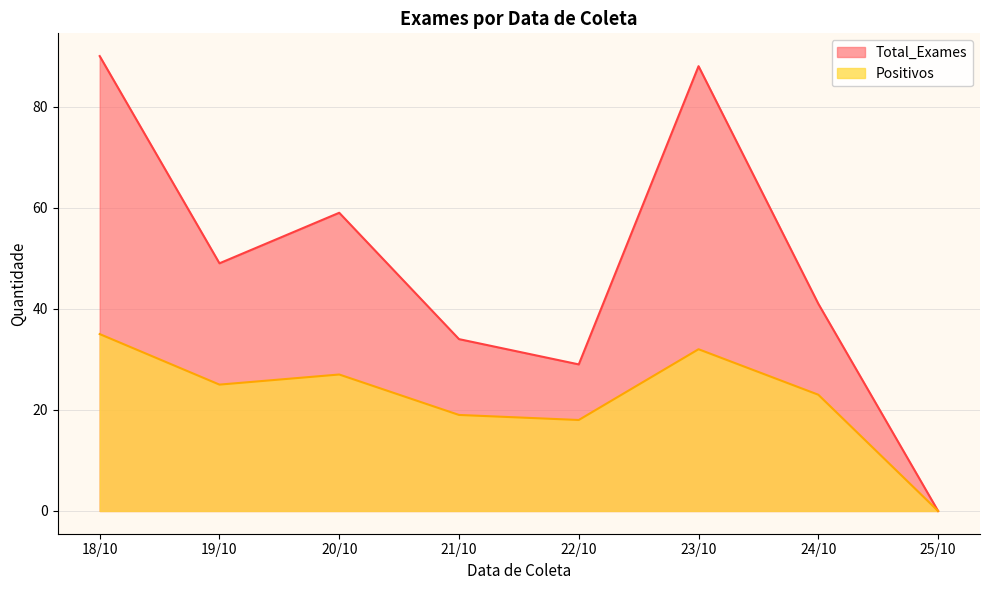

Rank the series by their maximum value, from highest to lowest.

Total_Exames, Positivos